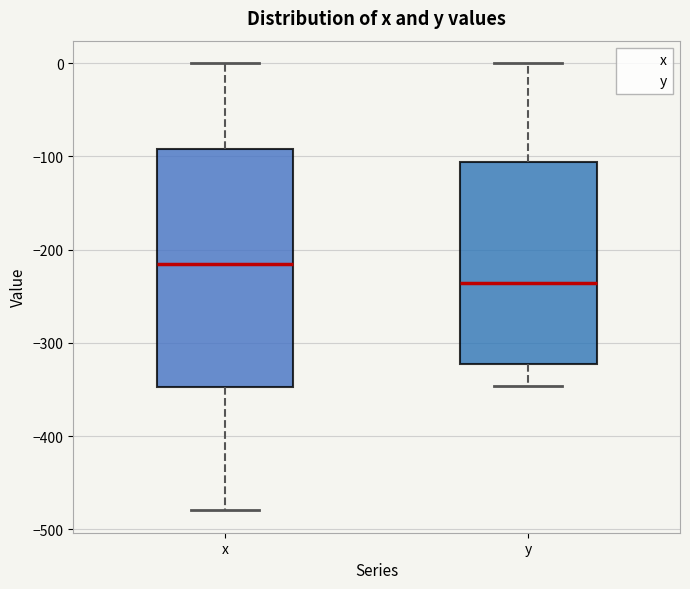

Which box's median line is the lowest?

y